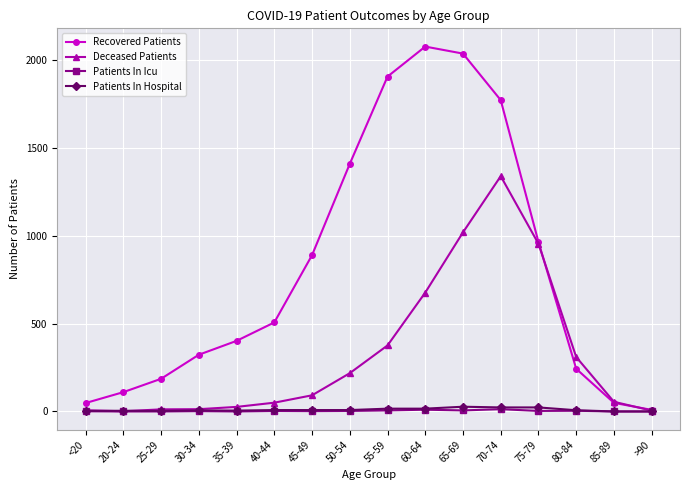

What is the label of the 12th point from the left?

70-74